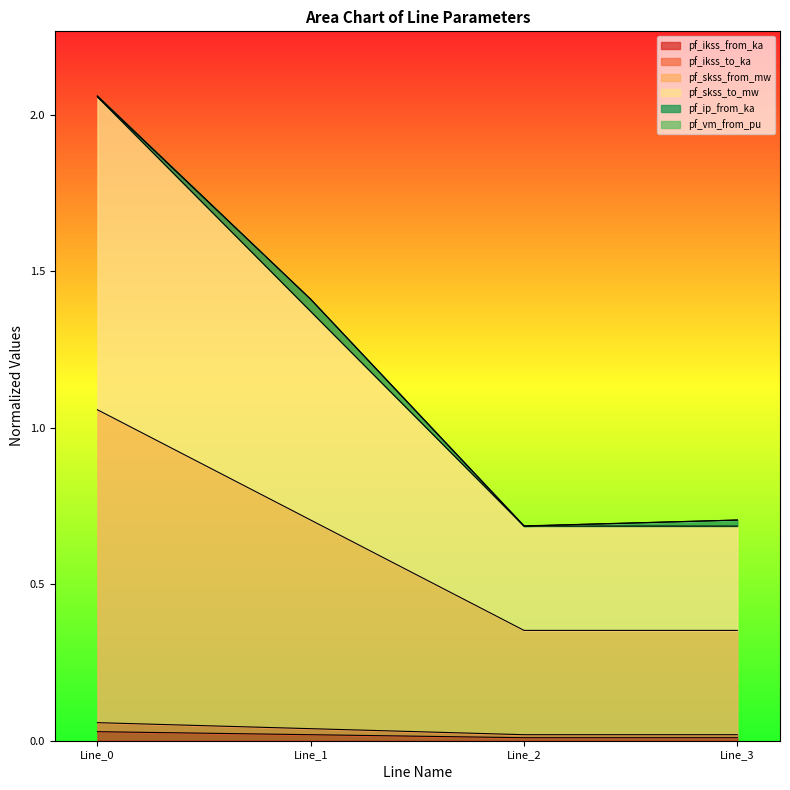

Between Line_2 and Line_0, which is larger?

Line_0